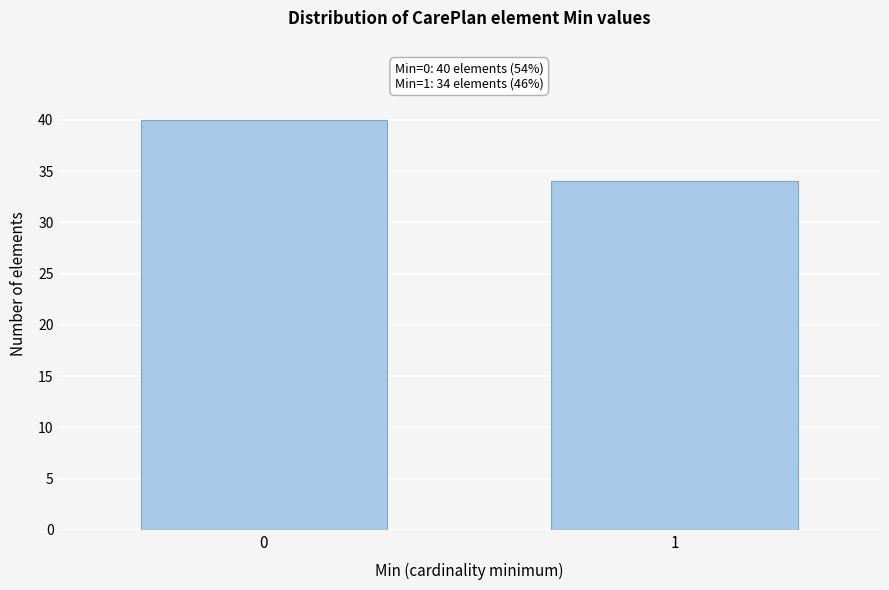

Reading left to right, list all the values displayed in this chart.

0=40	1=34